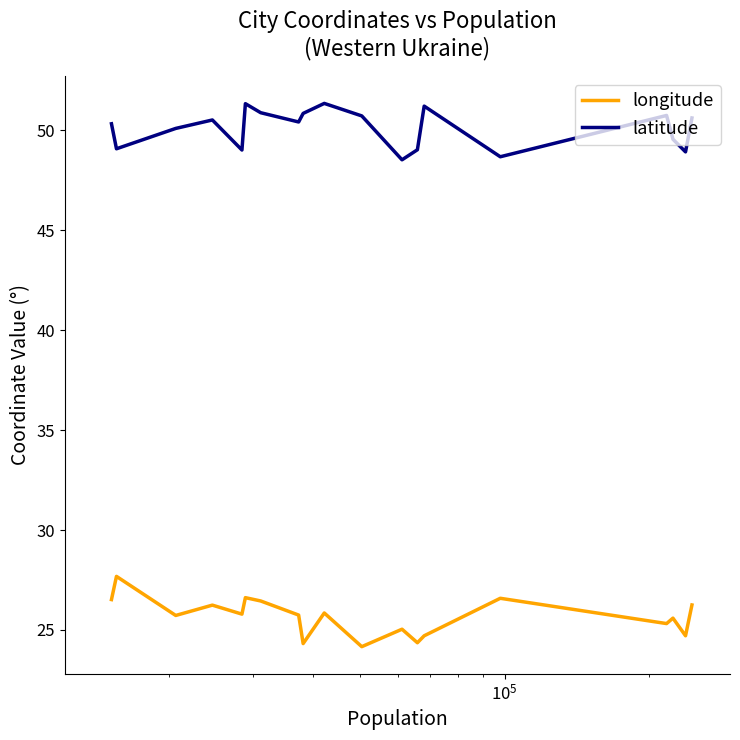

What is the sum of all latitude values?

951.9